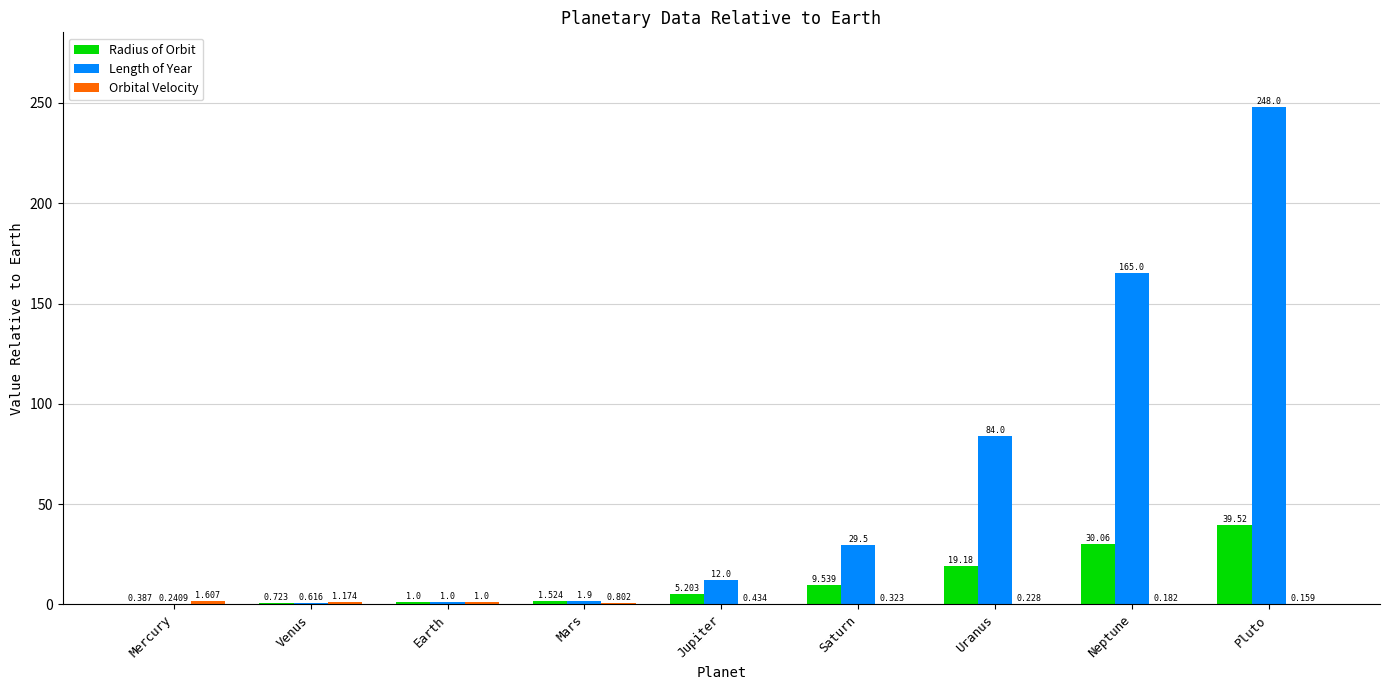

Which series has the largest total across all categories?

Length of Year